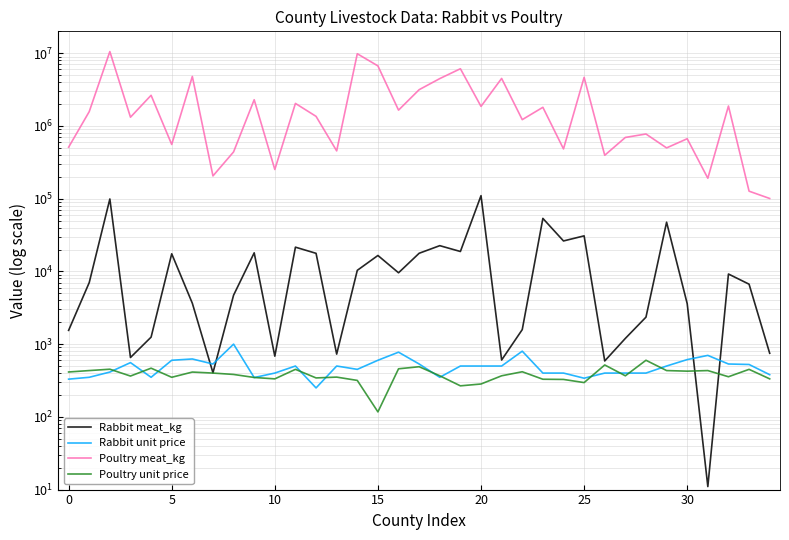

Which series changed the most between 23 and 29?

Poultry meat_kg